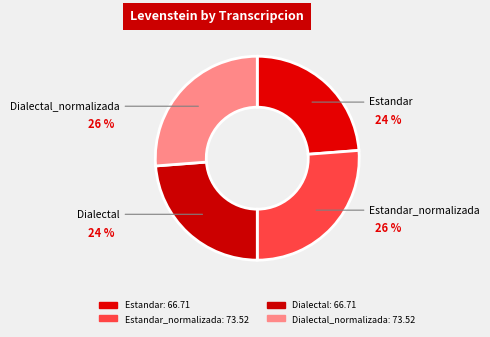

Does Dialectal represent more than half of the total?

No